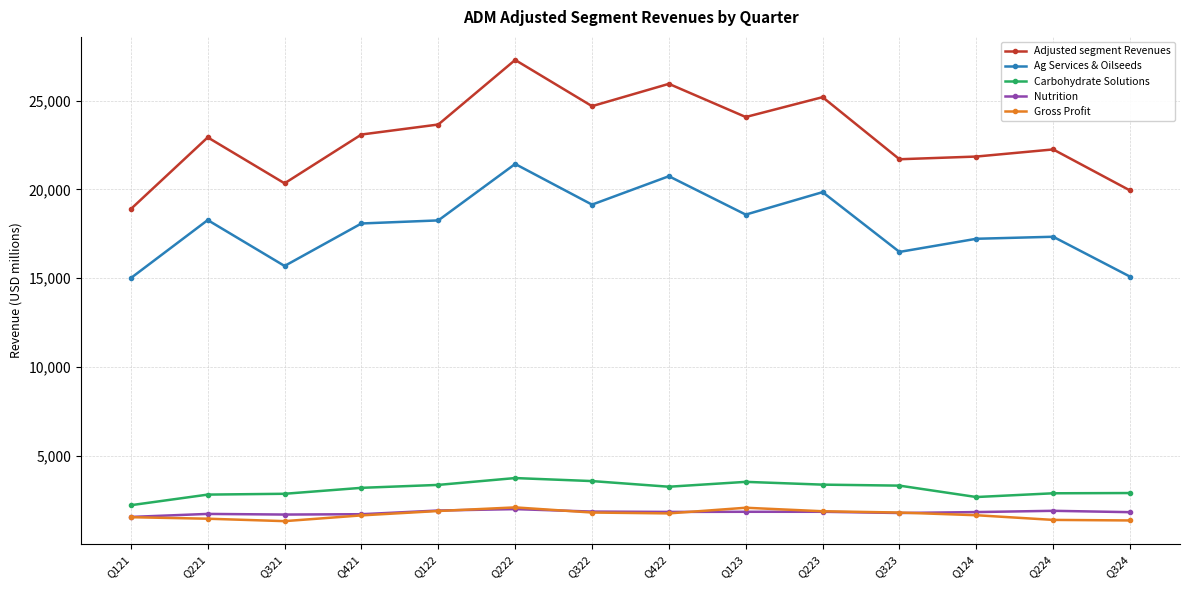

What is the difference between the Adjusted segment Revenues values at Q323 and Q223?

3495